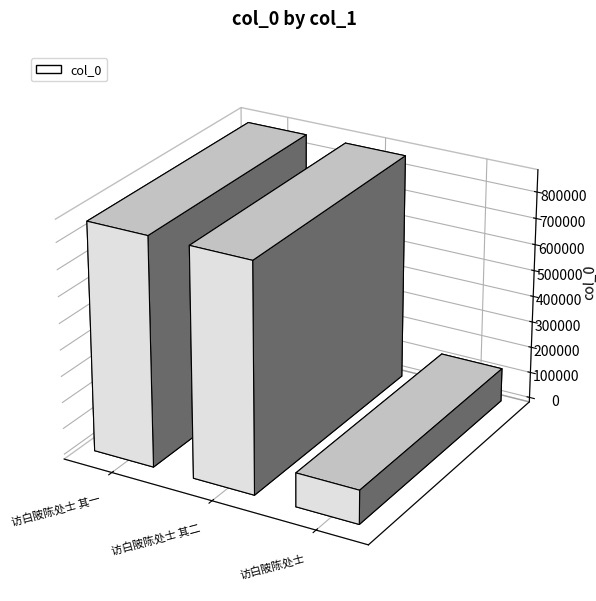

How many data points are above 866194?

1